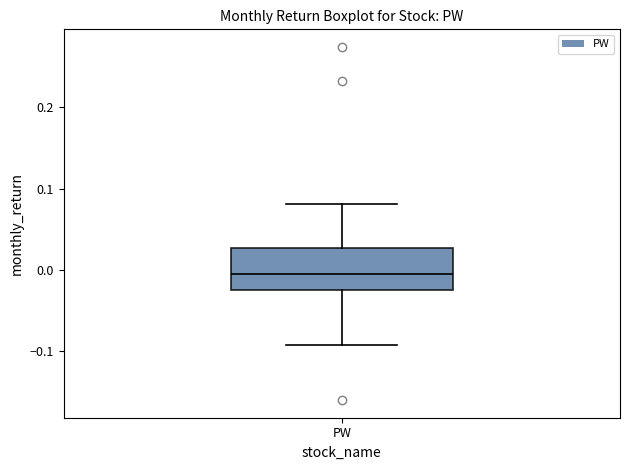

Read this box plot against the y-axis: the position of the median line, the range covered by the box, and the ends of both whiskers. The values are not printed on the chart, so give them approximately, as read against the axis.

median -0.01, box -0.02 to 0.03, whiskers -0.09 to 0.08